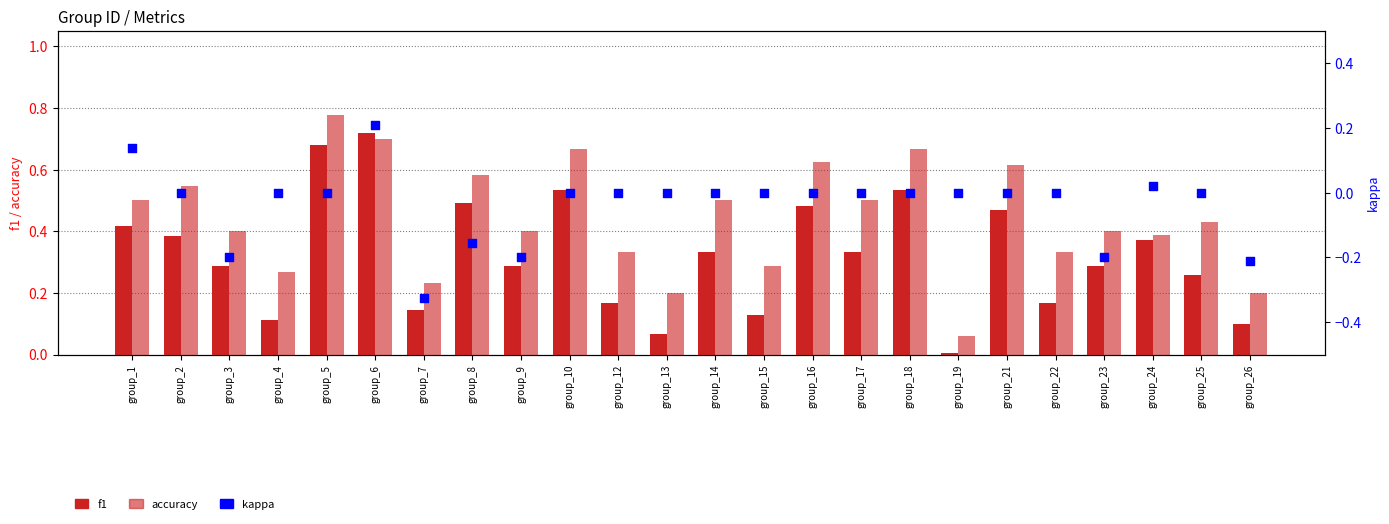

Which series reaches the minimum Y coordinate?

kappa